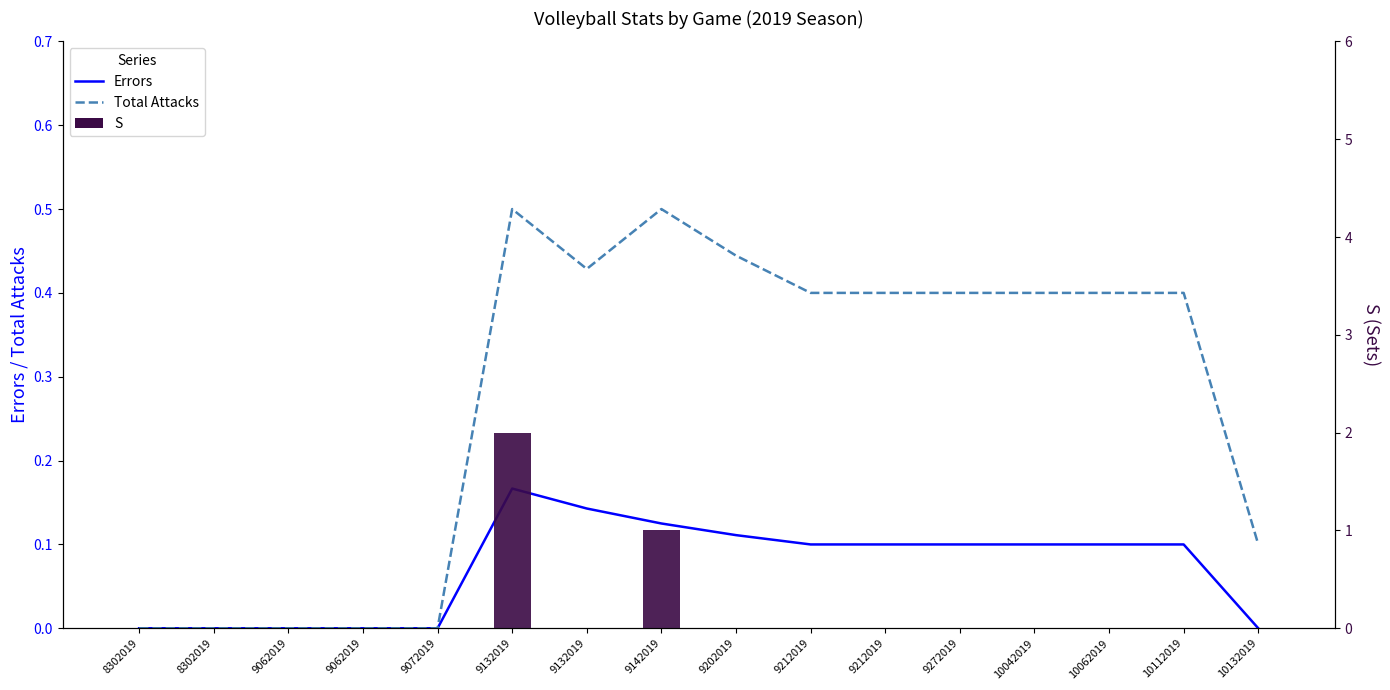

What is the sum of all S values?

3.0